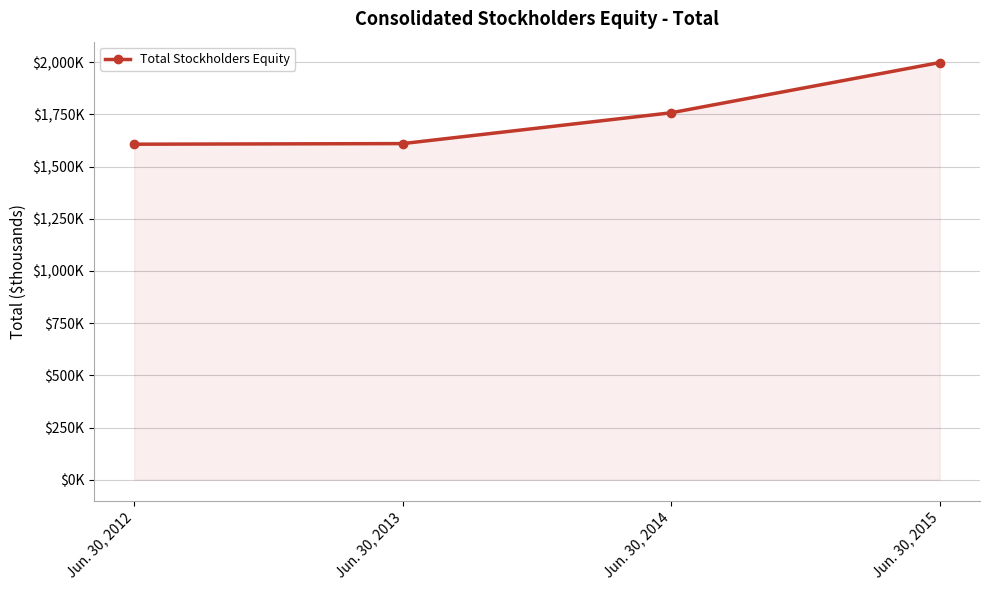

Reading left to right, extract all data points from this chart.

Jun. 30, 2012=1607627	Jun. 30, 2013=1610516	Jun. 30, 2014=1758248	Jun. 30, 2015=1999003